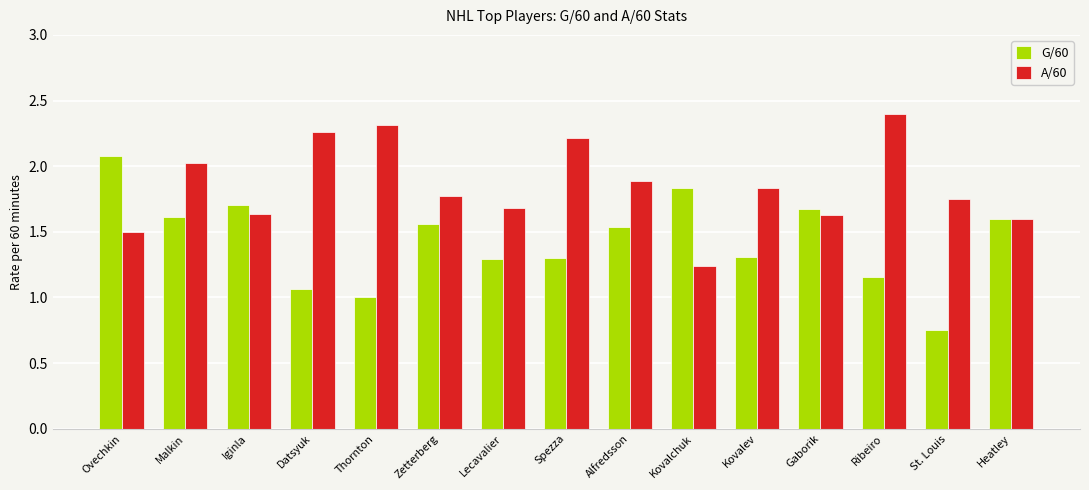

True or false: A/60 has a value of 1.1 at Kovalev.

False